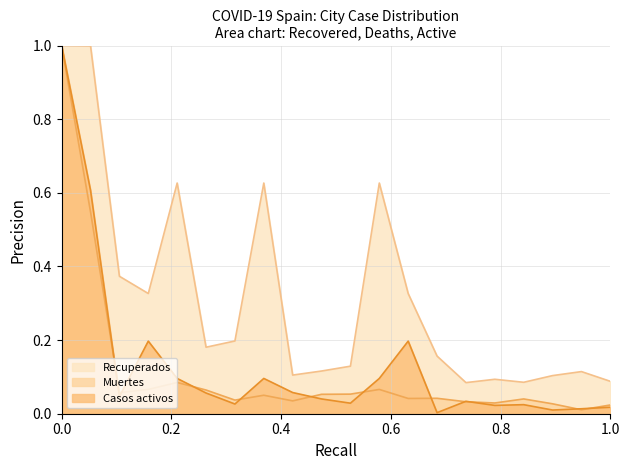

What is the average value of the Muertes series?

0.1